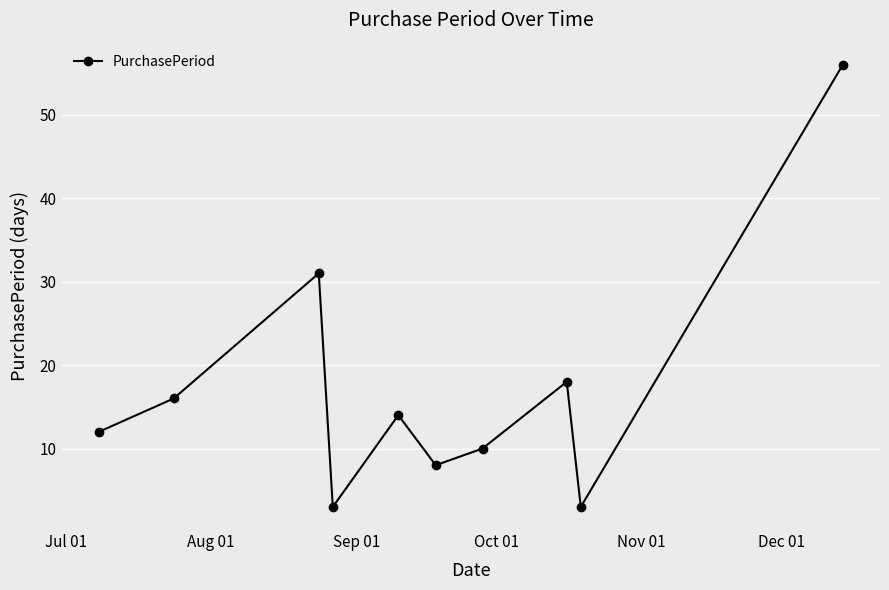

What is the value of the 7th point from the left?

10